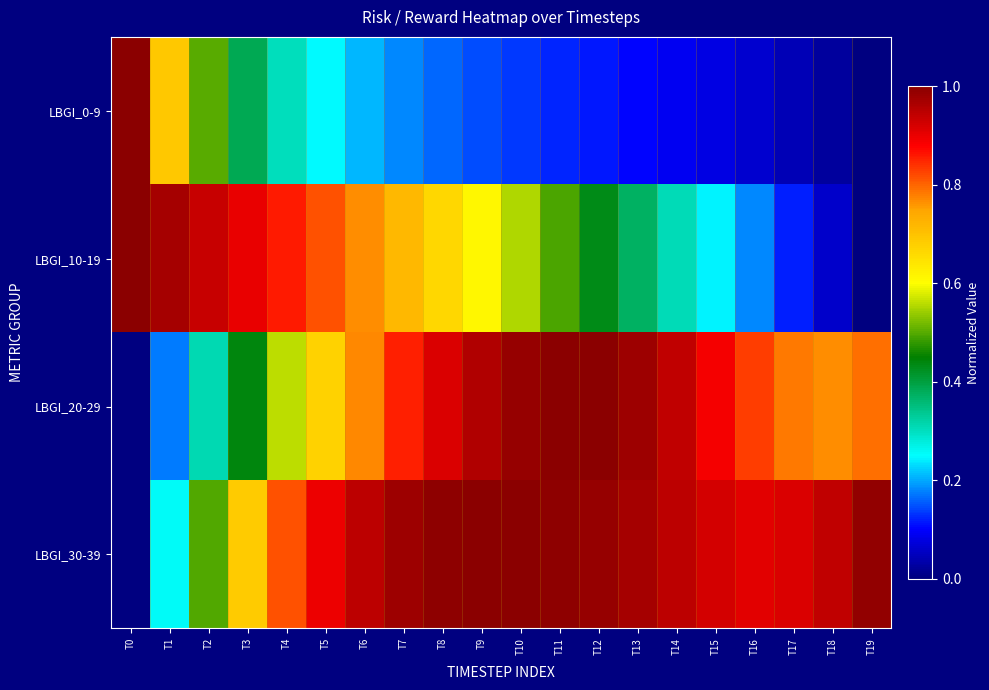

Rank the series by their average value, from highest to lowest.

LBGI_30-39, LBGI_20-29, LBGI_10-19, LBGI_0-9